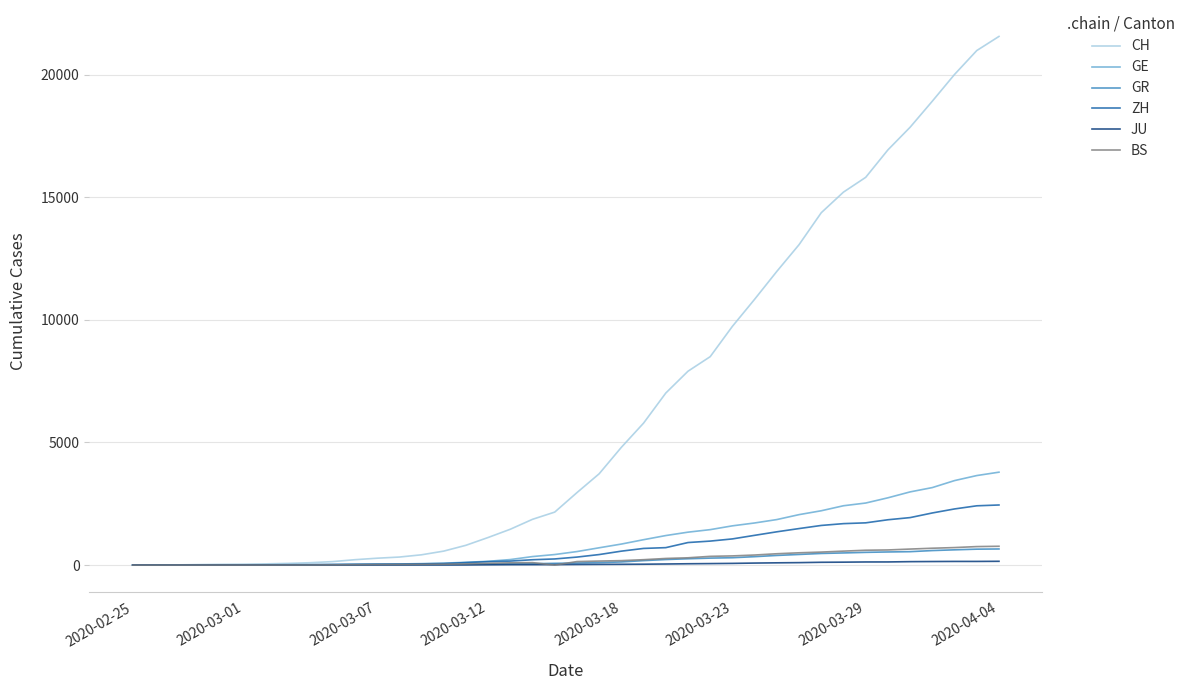

Which series has the largest range (max minus min)?

CH